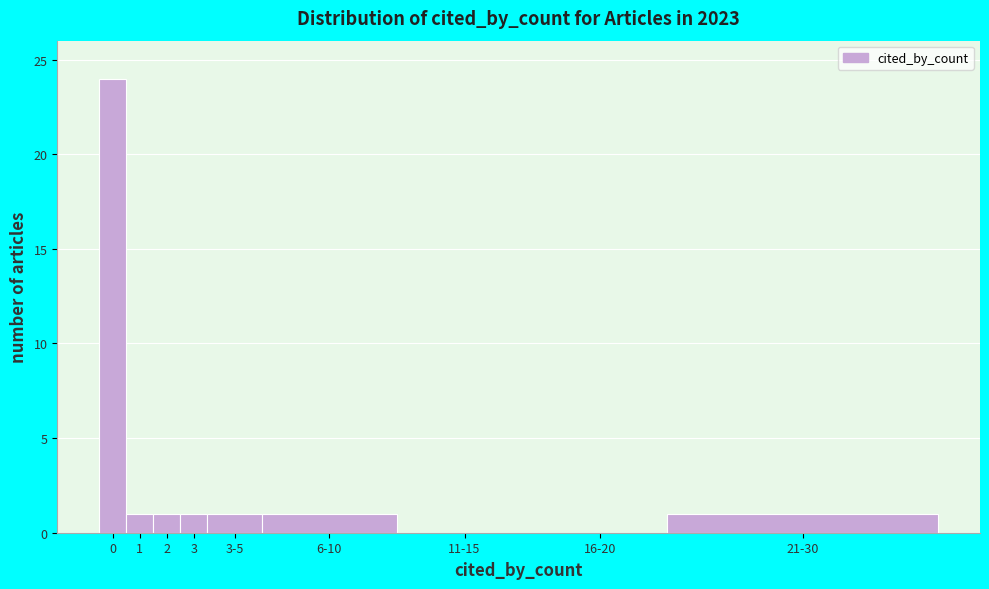

Reading left to right, extract all data points from this chart.

0=24	1=1	2=1	3=1	3-5=1	6-10=1	11-15=0	16-20=0	21-30=1